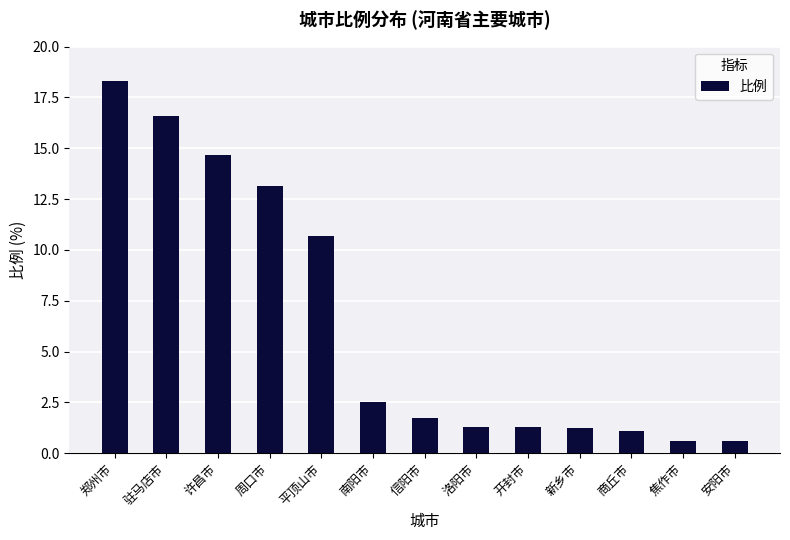

What is the smallest value displayed?

0.6